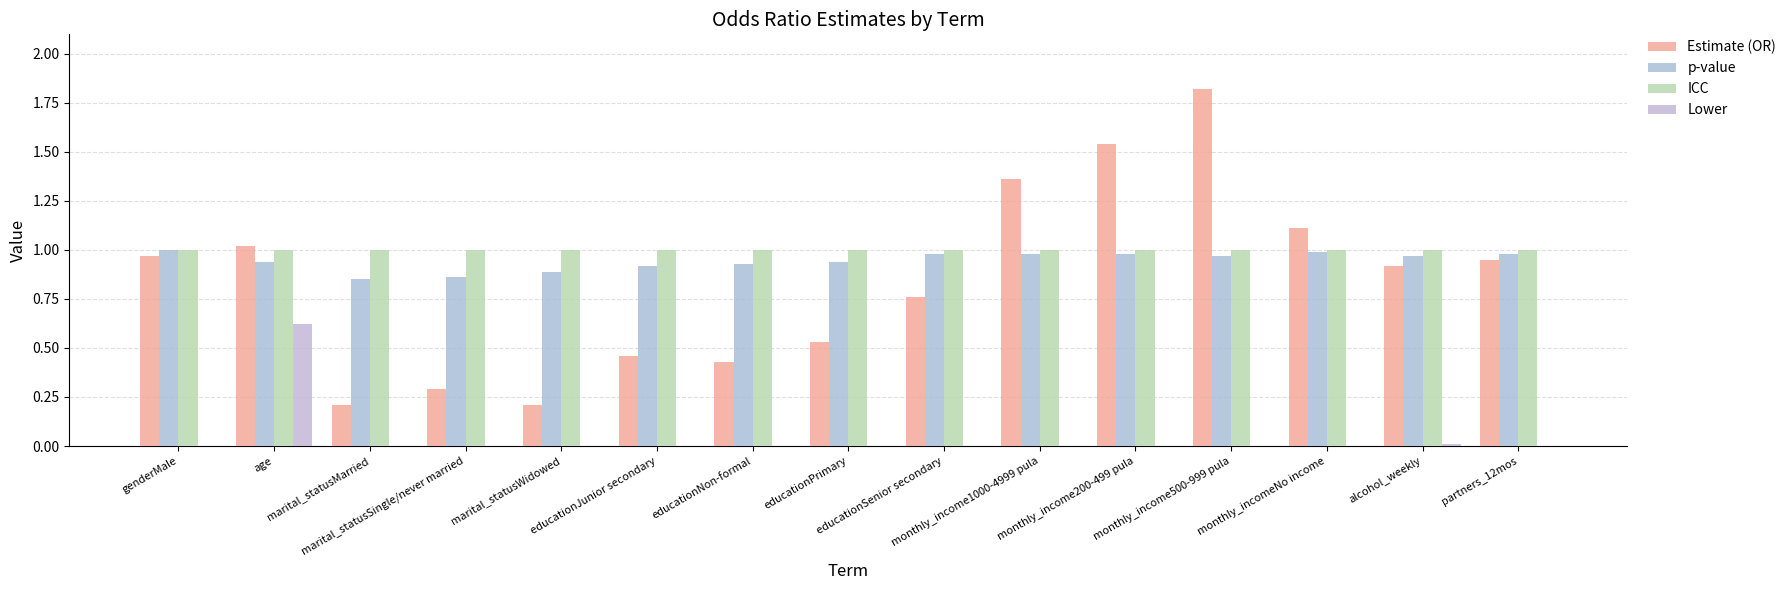

What is the label of the 14th bar from the left?

alcohol_weekly